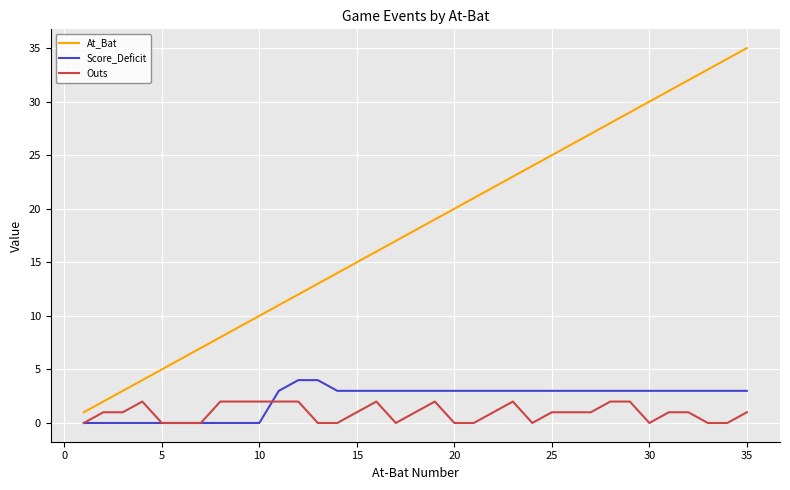

True or false: Score_Deficit and At_Bat intersect in this chart.

False